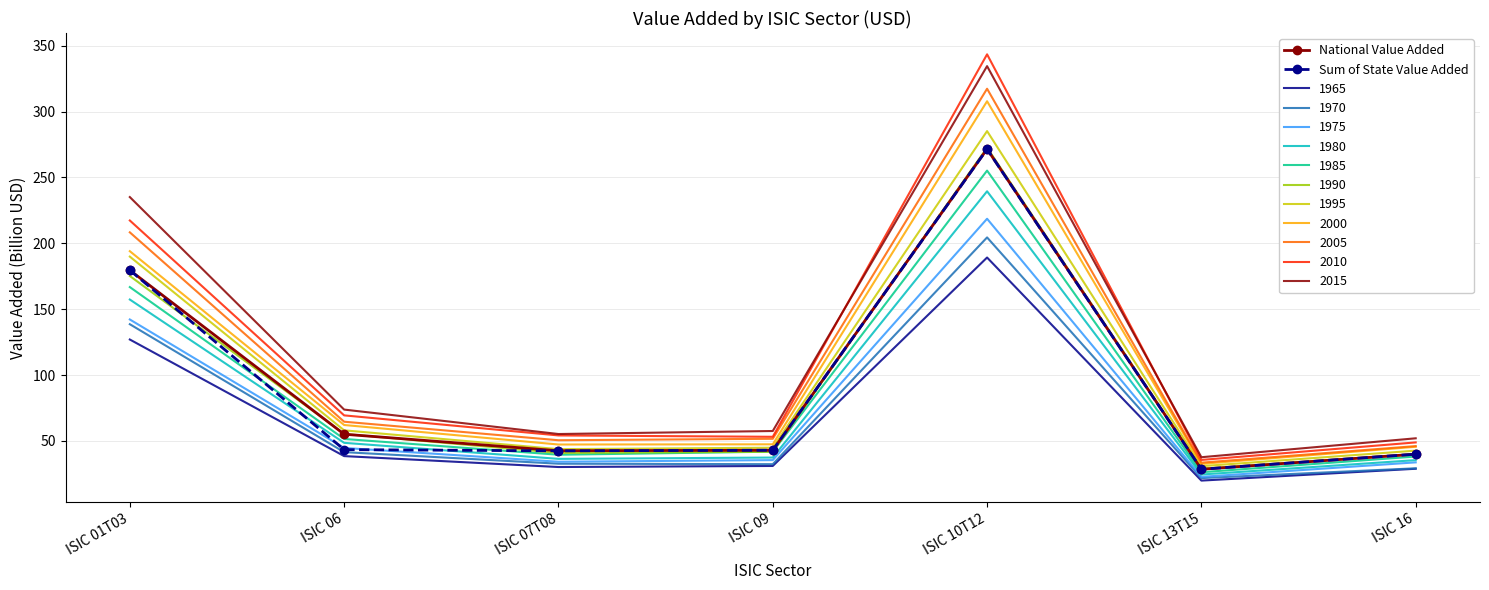

True or false: 1980 and 2010 cross at least once.

False